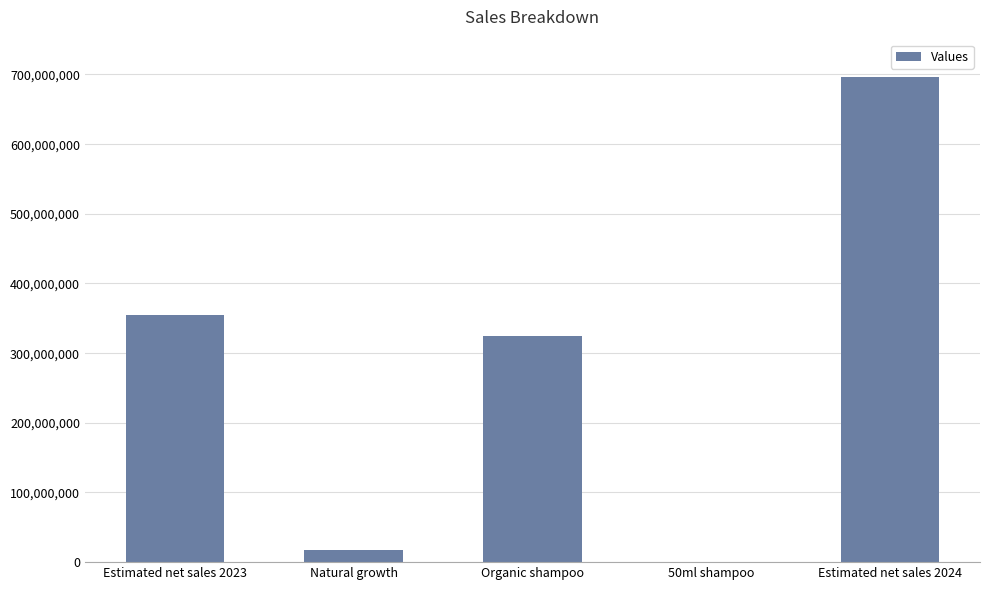

Does the chart contain stacked bars?

No